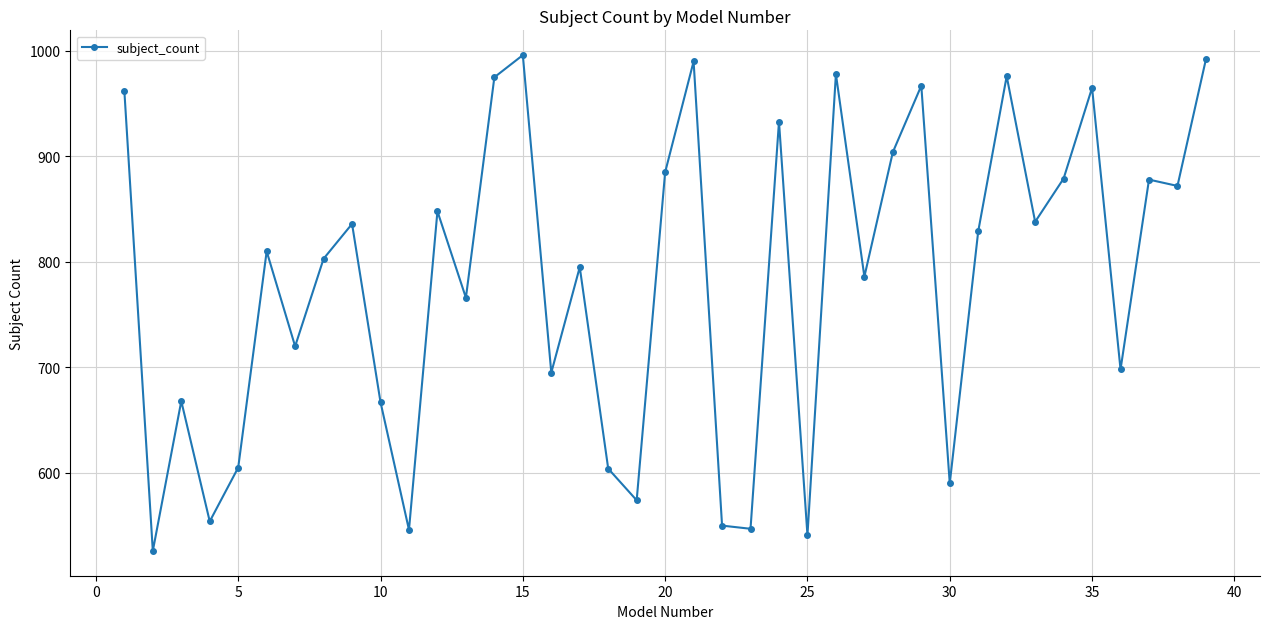

Does the chart display data point markers on the line(s)?

Yes